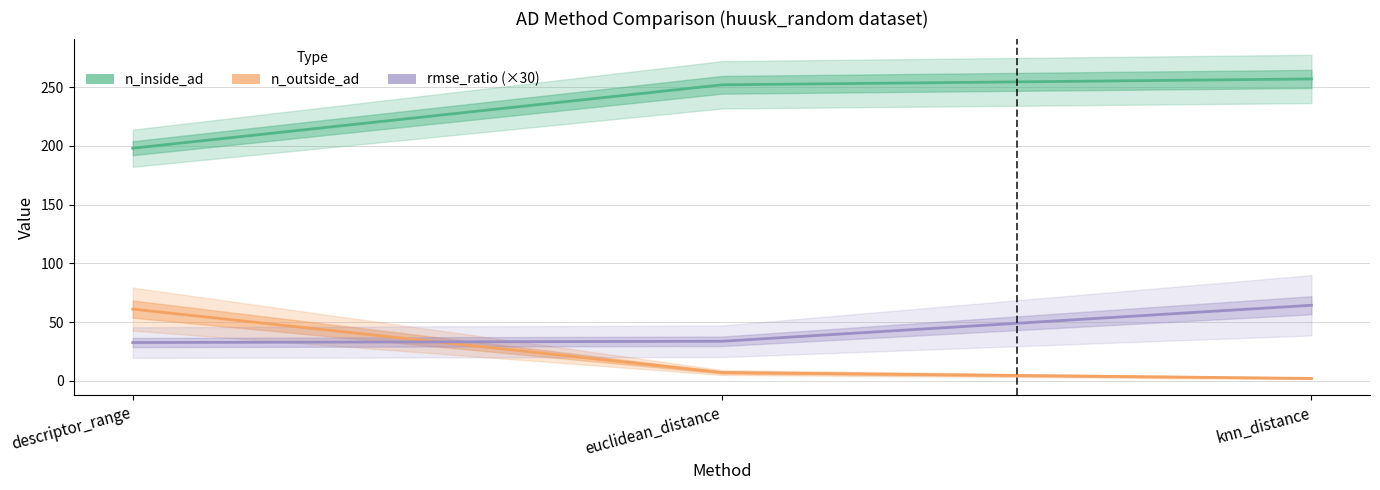

What is the sum of the n_outside_ad values at knn_distance and descriptor_range?

63.0